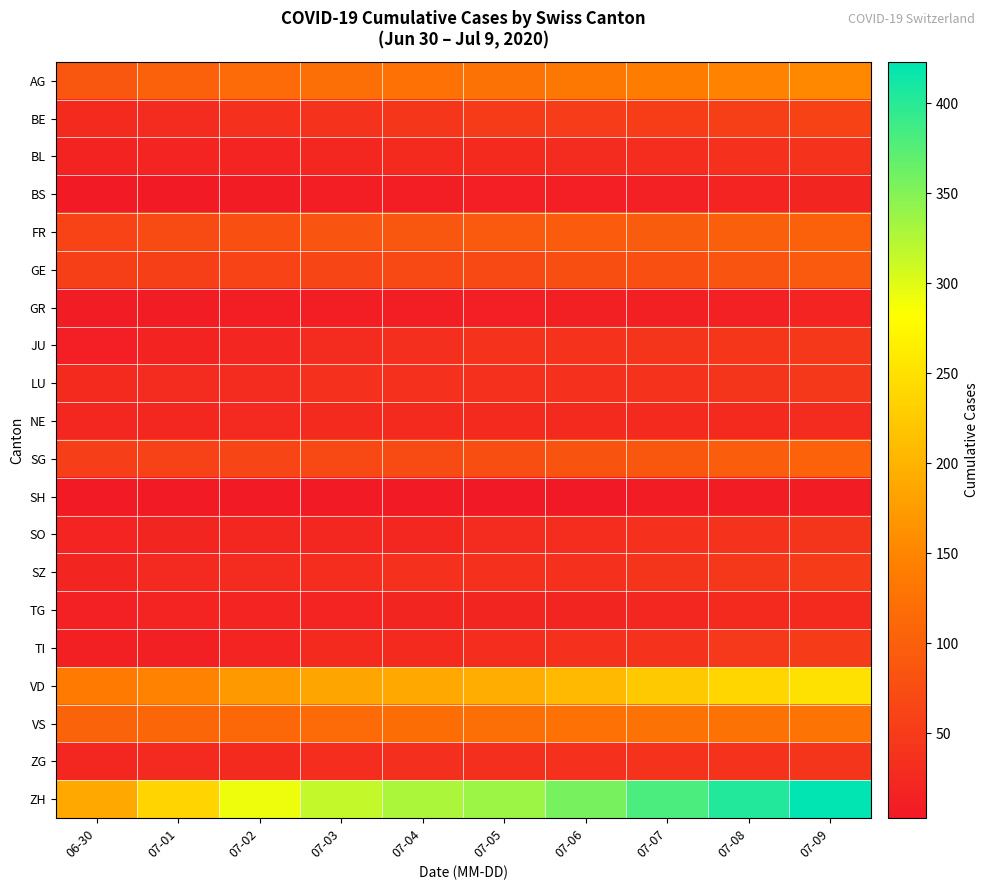

What is the difference between the highest and lowest values at 07-08?

396